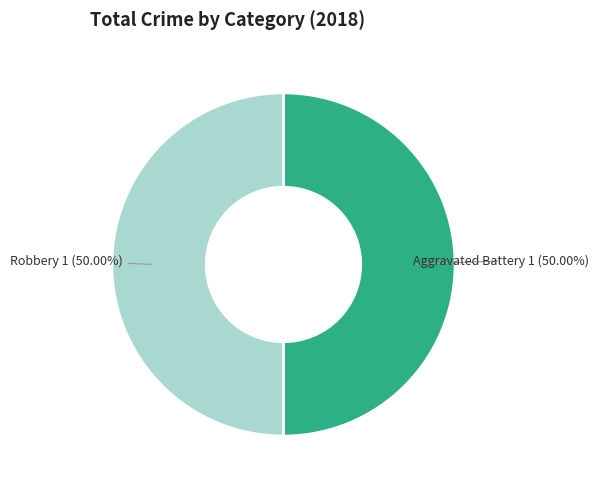

Do Robbery and Aggravated Battery together represent more than half of the pie?

Yes